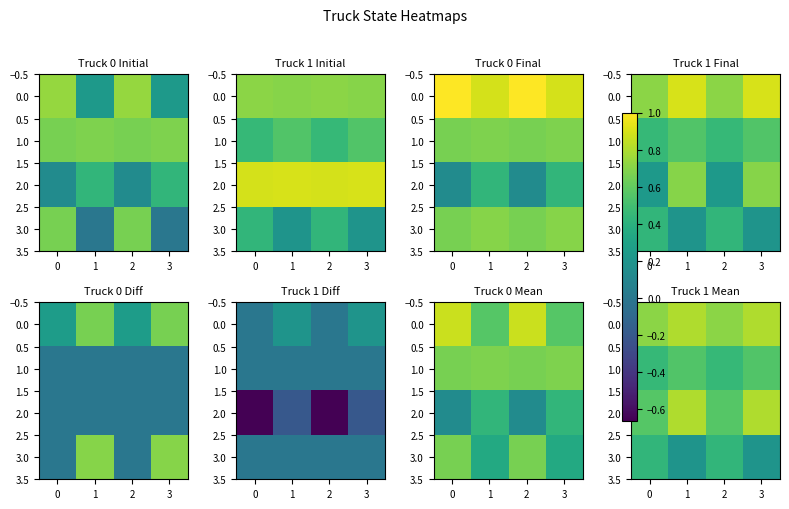

Which series has the largest range (max minus min)?

2.0